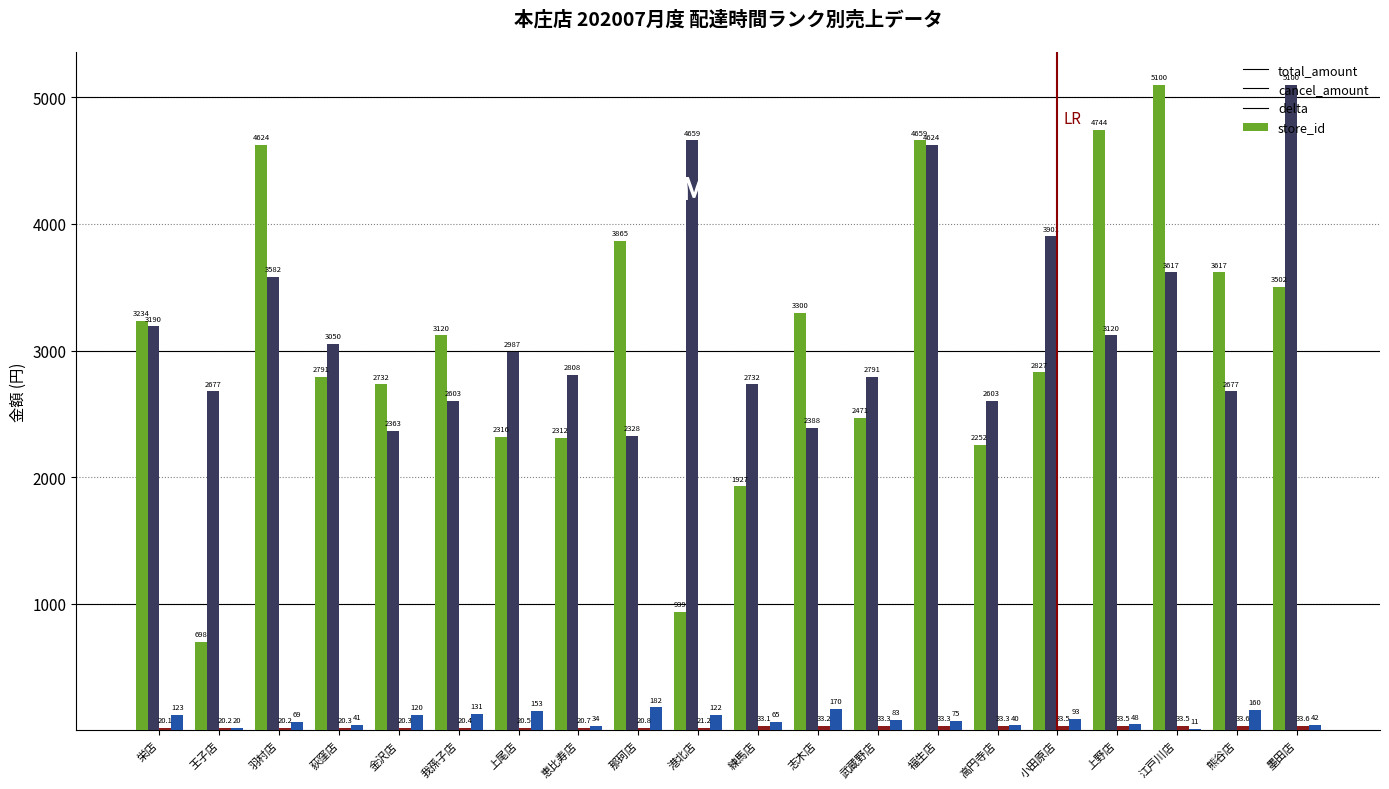

What is the sum of the cancel_amount values at 那珂店 and 練馬店?

5060.0